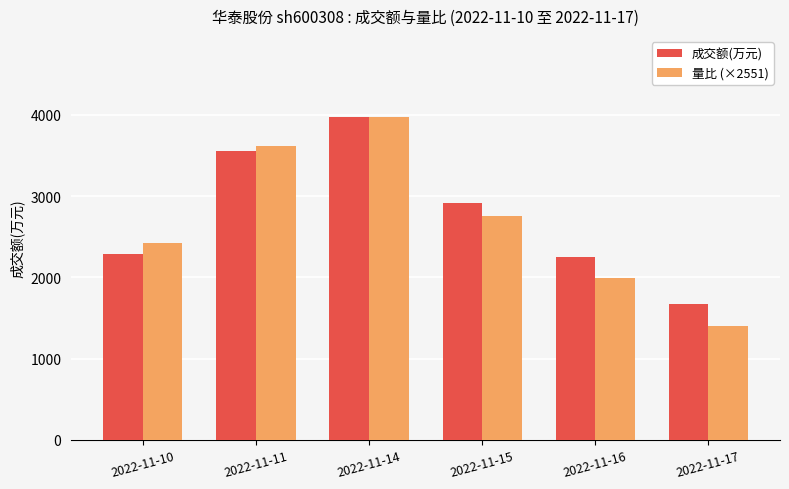

Rank the series by their average value, from highest to lowest.

成交额(万元), 量比 (×2551)